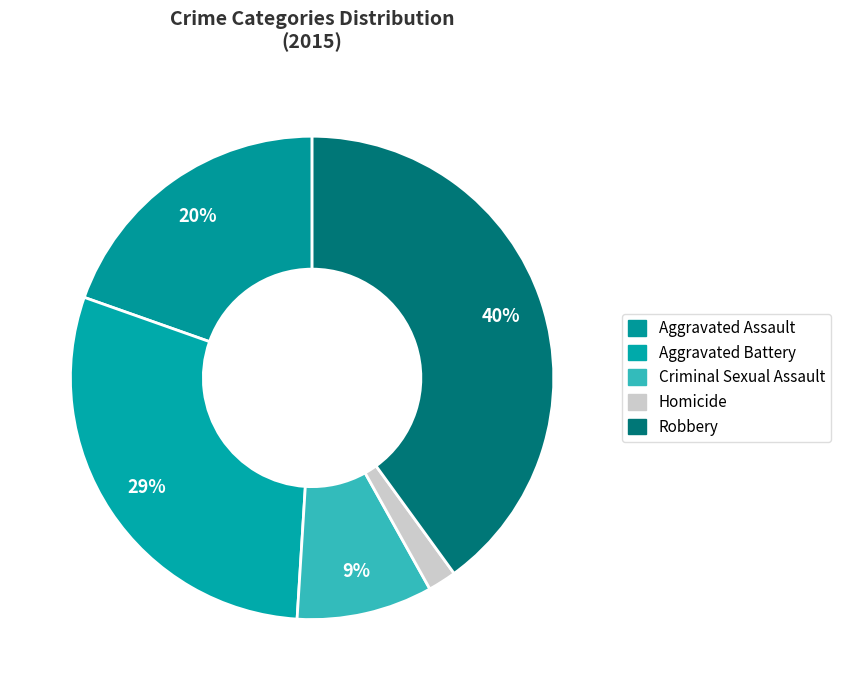

Is the sum of Aggravated Assault and Robbery greater than half?

Yes